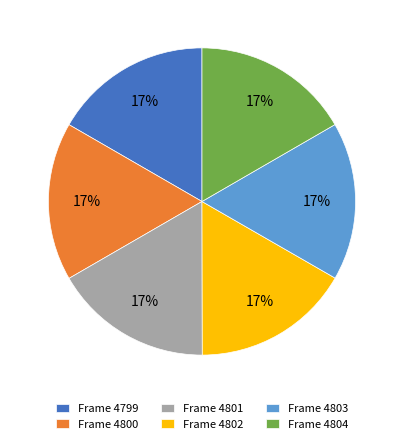

Approximately how many times larger is the value at Frame 4800 compared to Frame 4804?

1.0